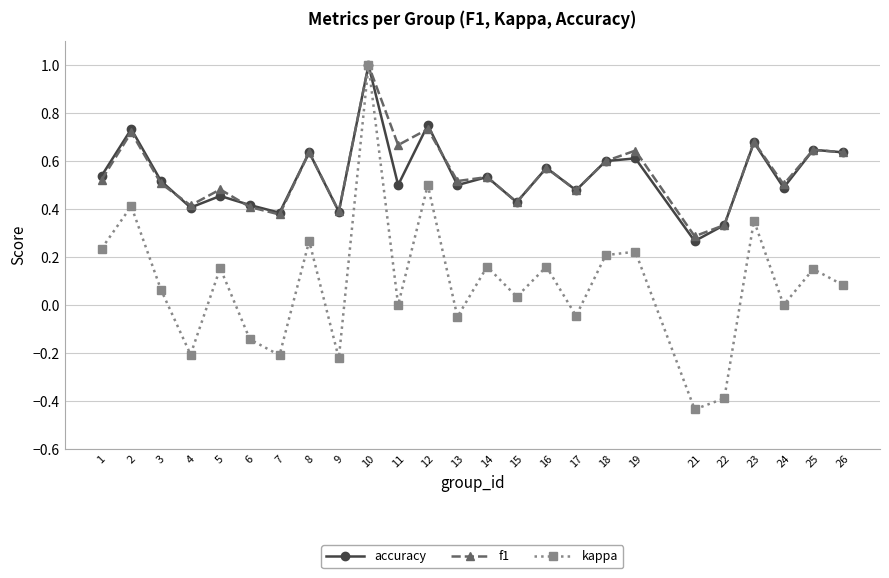

At how many categories does at least one series exceed 0?

25